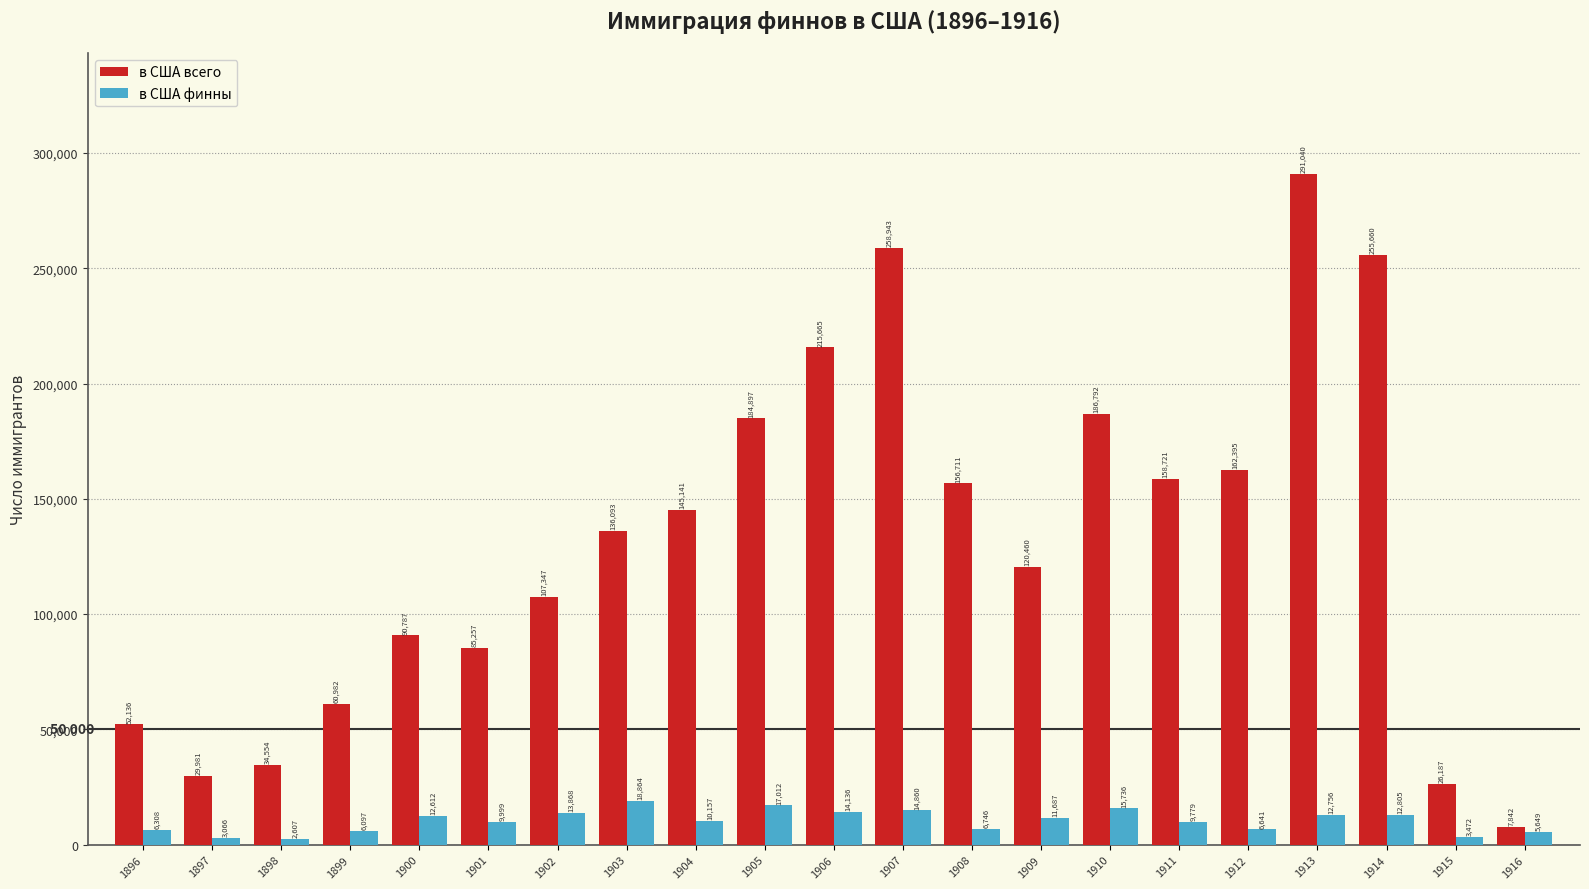

What is the total value across all series at 1904?

155298